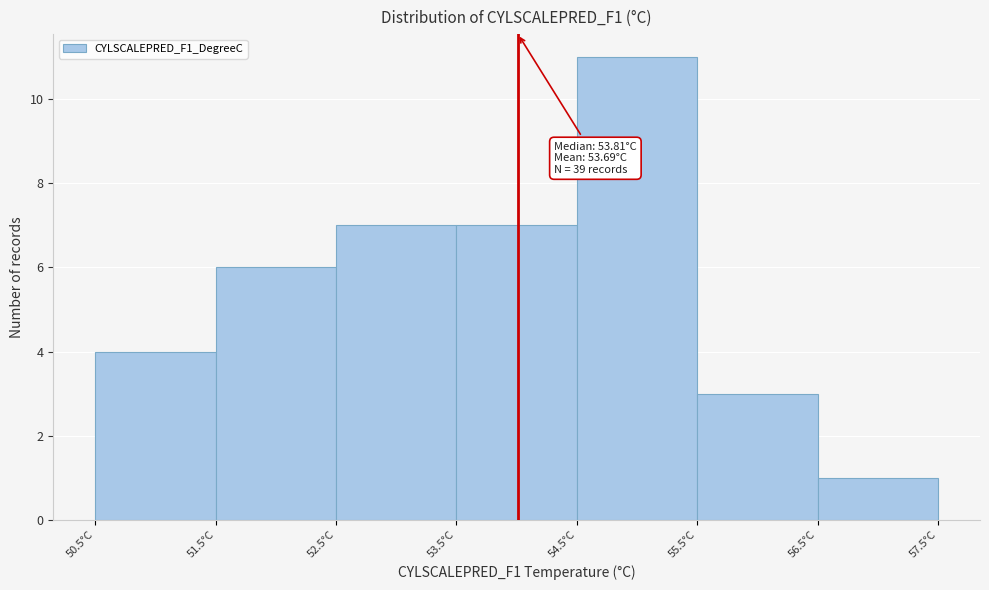

Over which range of the x-axis is the bar tallest?

54.5 to 55.5